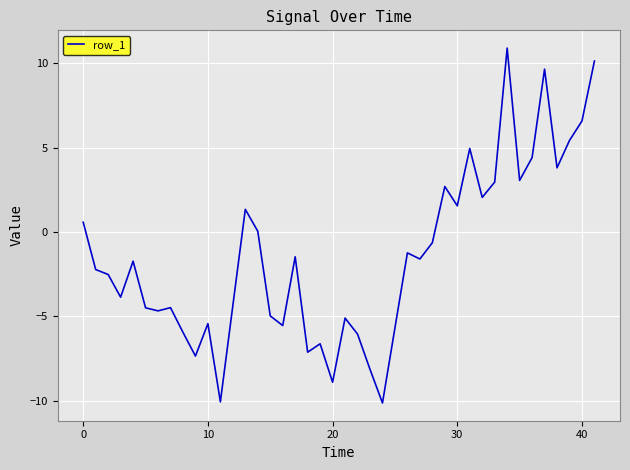

What is the average value?

-1.3